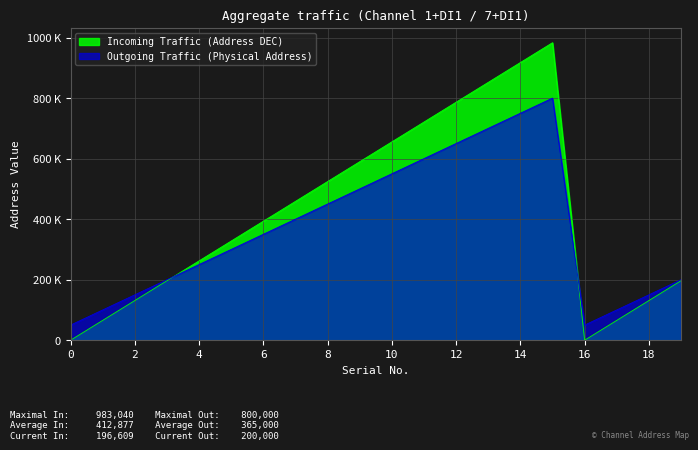

What is the difference between the Outgoing Traffic (Physical Address) values at 19 and 8?

250000